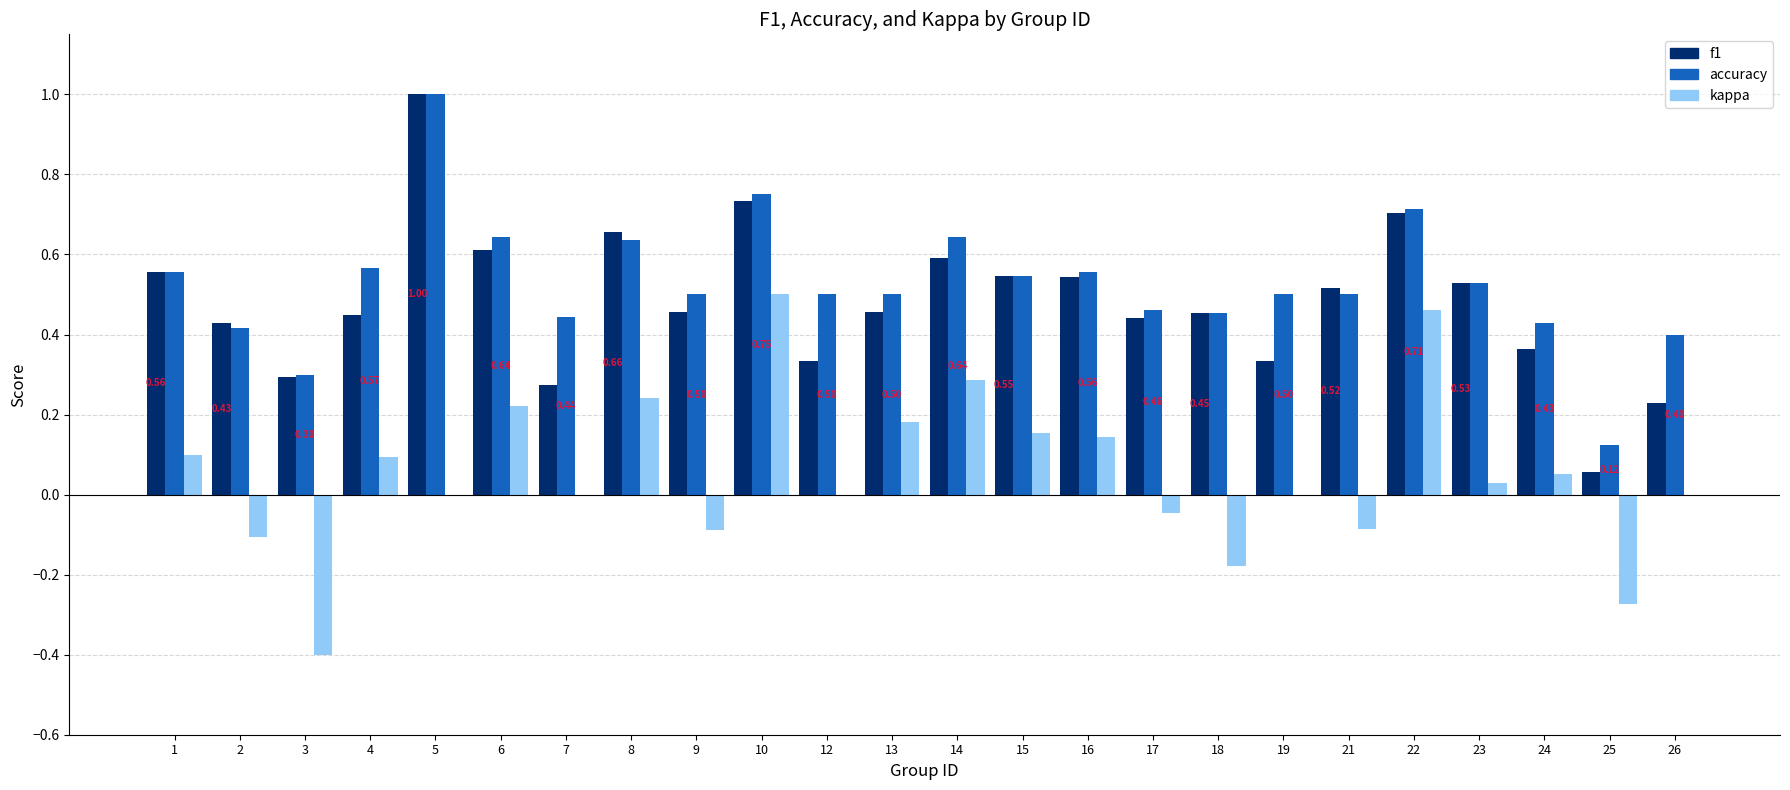

The value of f1 at 5 is 1.5. True or false?

False